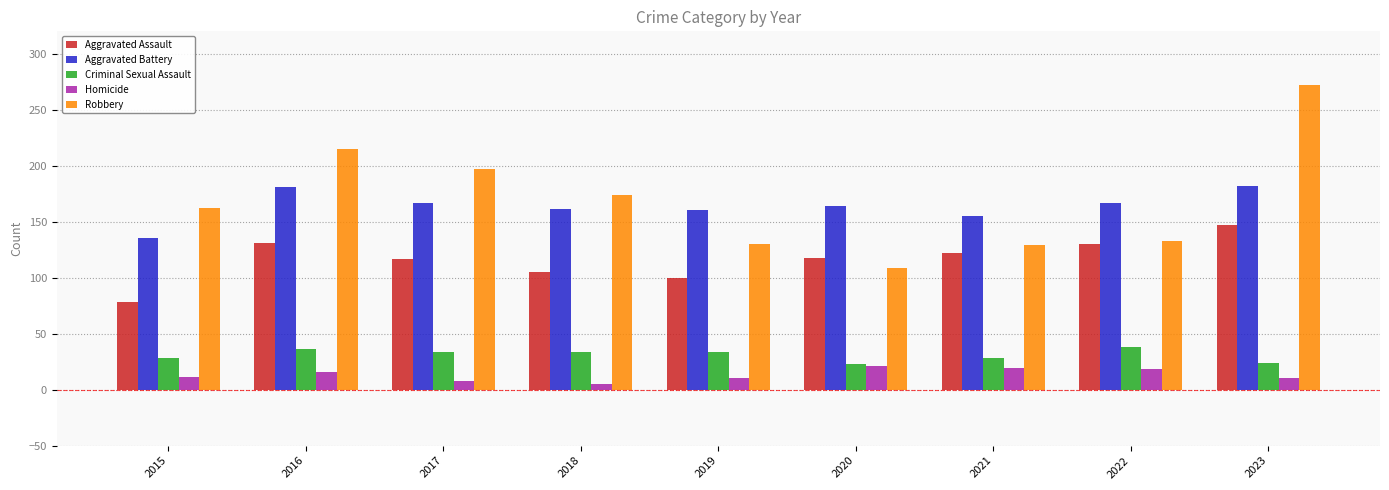

What is the average value of the Homicide series?

13